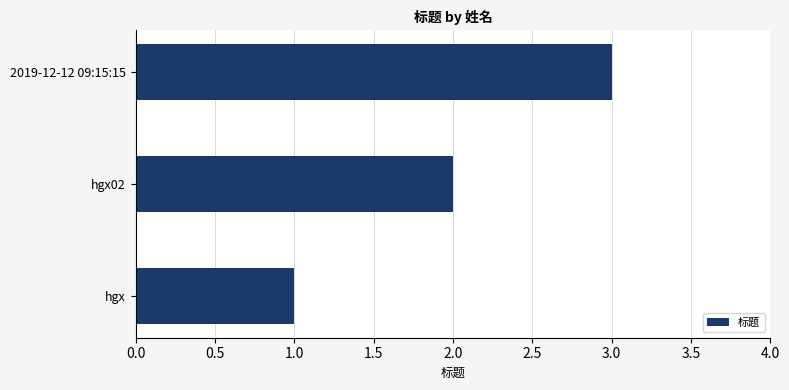

Rank the categories by value from highest to lowest.

2019-12-12 09:15:15, hgx02, hgx